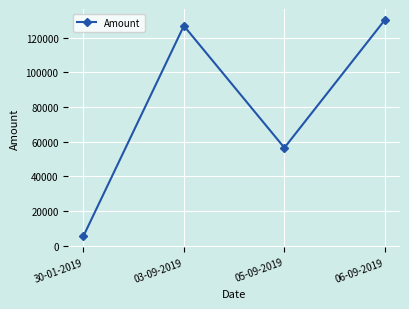

How many data points does each series have?

4